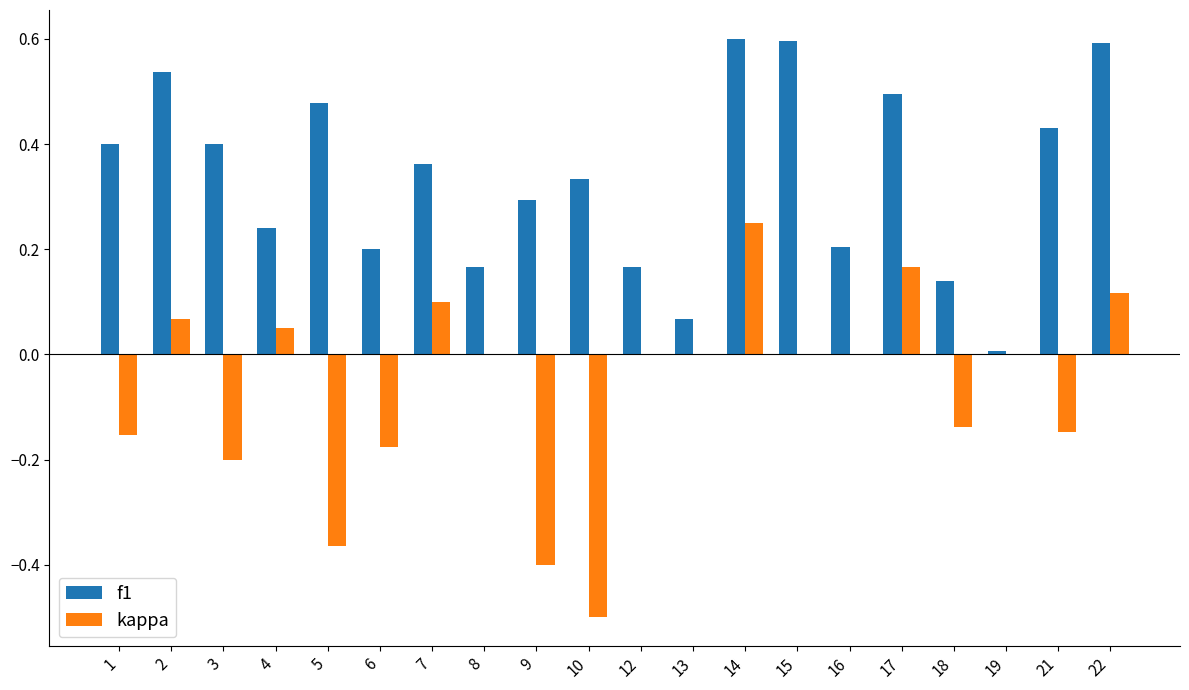

What is the sum of all kappa values?

-1.3